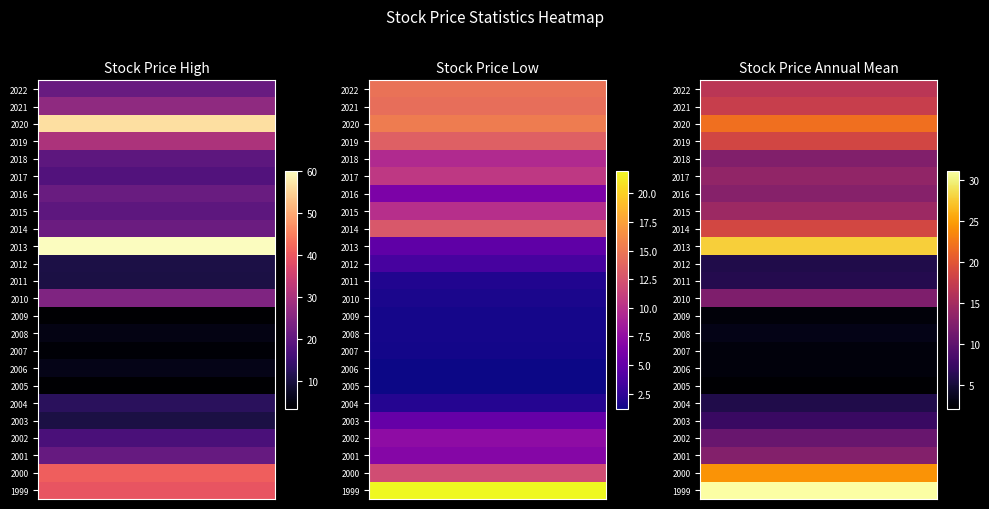

At how many categories does at least one series exceed 3?

24